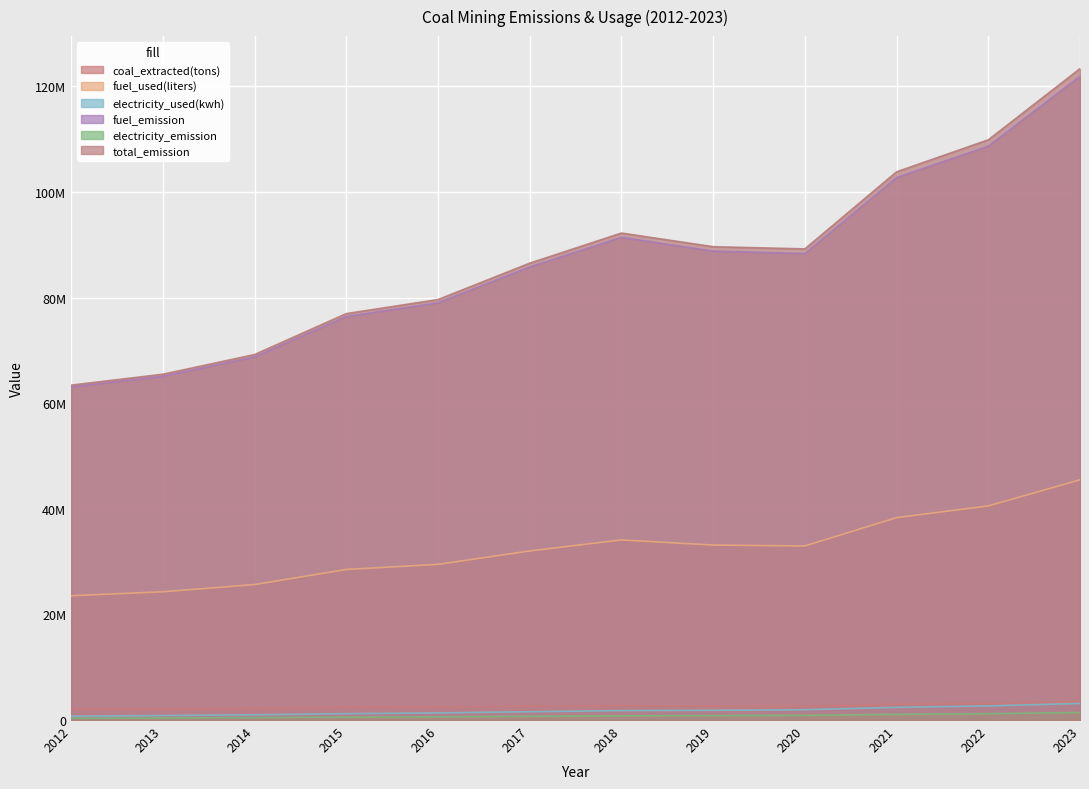

True or false: fuel_used(liters) and electricity_used(kwh) intersect in this chart.

False